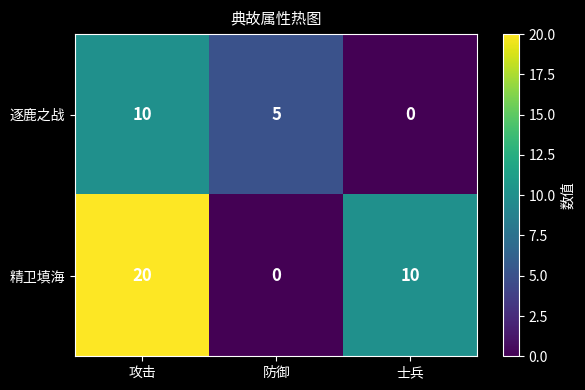

The value of 逐鹿之战 at 防御 is 8. True or false?

False